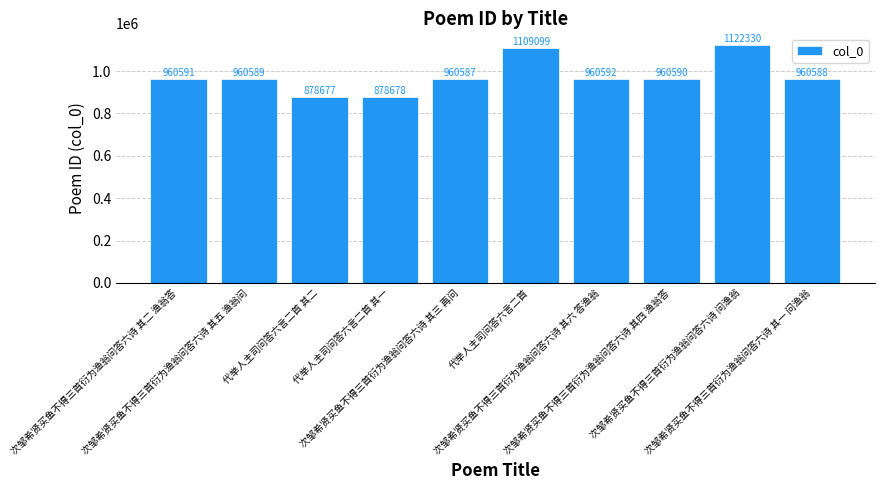

Which label corresponds to the smallest value in the chart?

代举人主司问答六言二首 其二